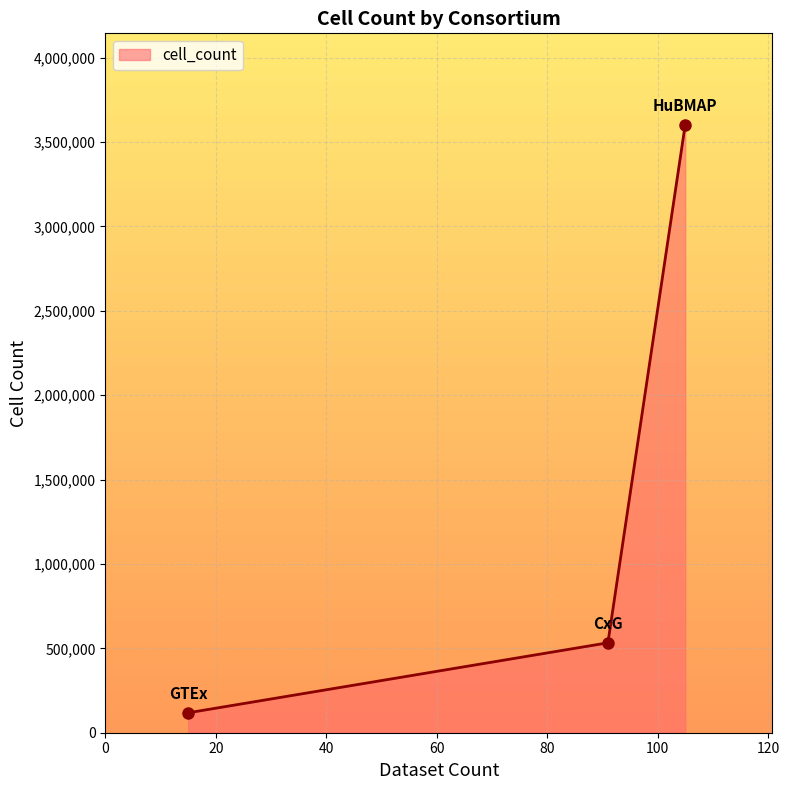

What is the value of the 3rd point from the left?

3602767